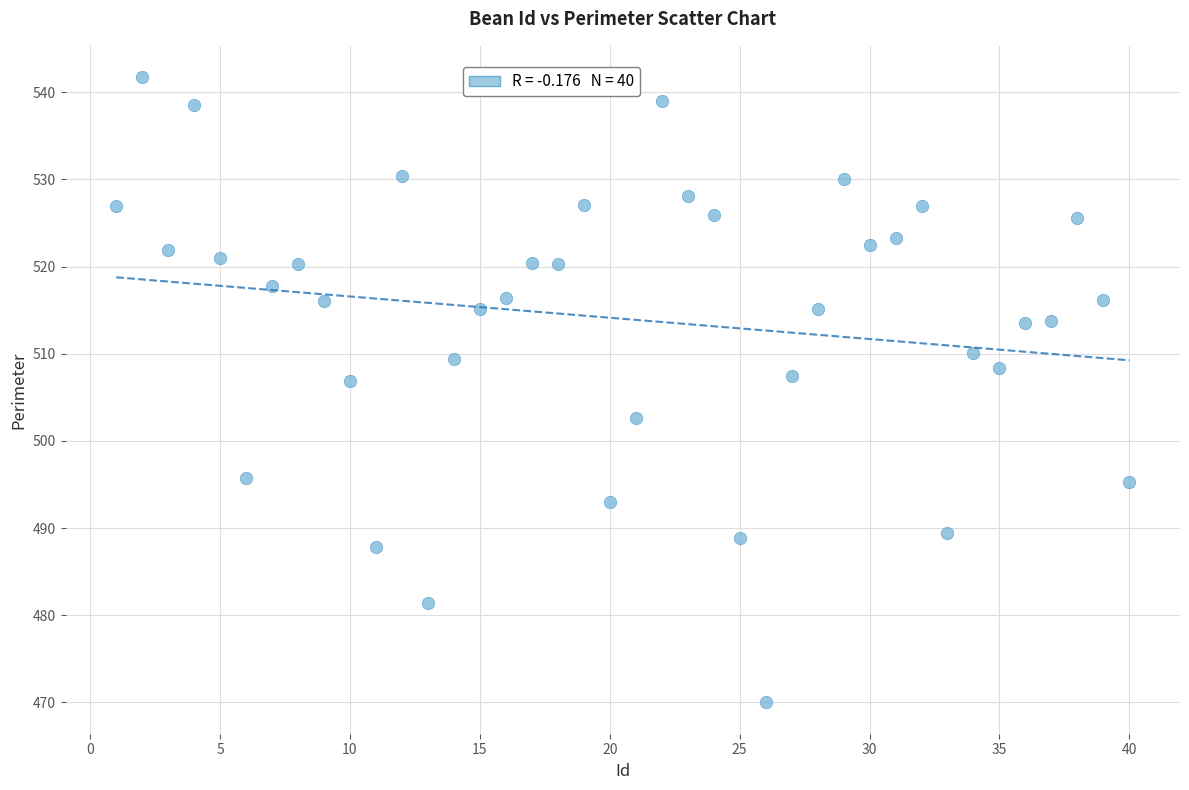

What is the range of X values (max minus min)?

39.0